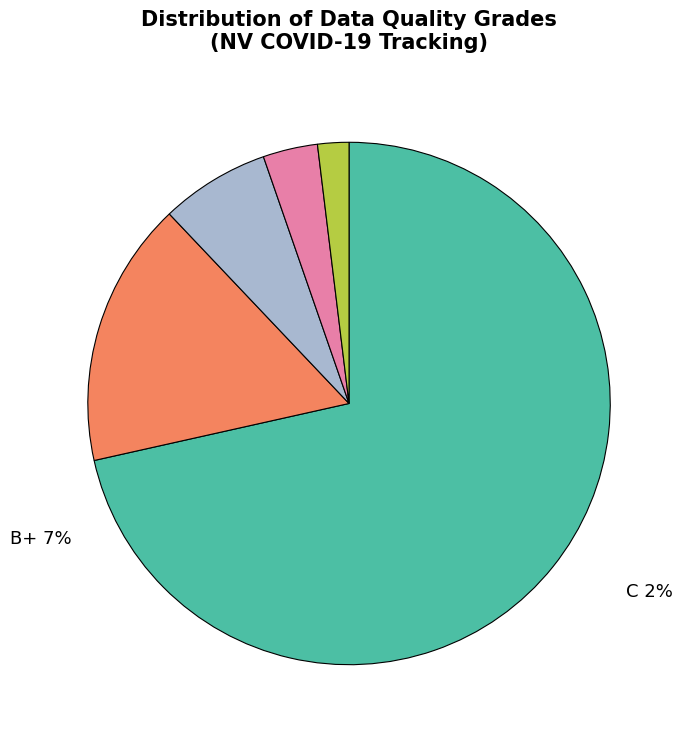

Which category has the smallest portion of the pie?

C